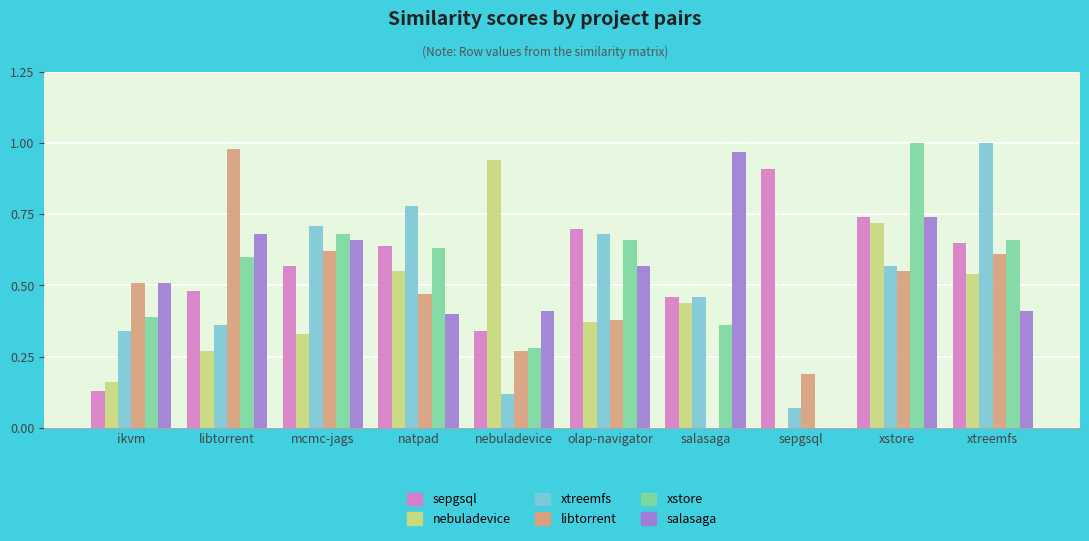

At which category is the sum across all series the highest?

xstore